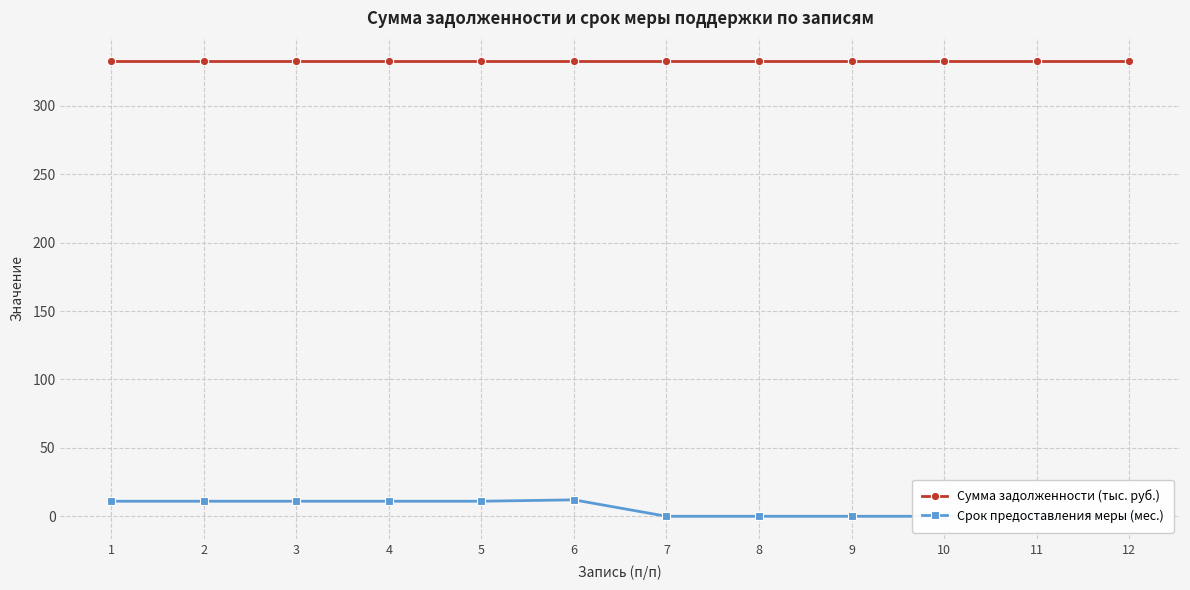

How many lines are shown in the chart?

2